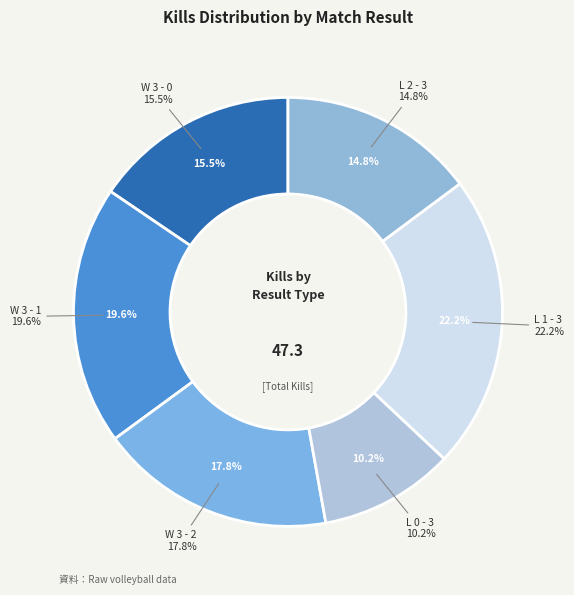

Which slice is the smallest?

L 0 - 3